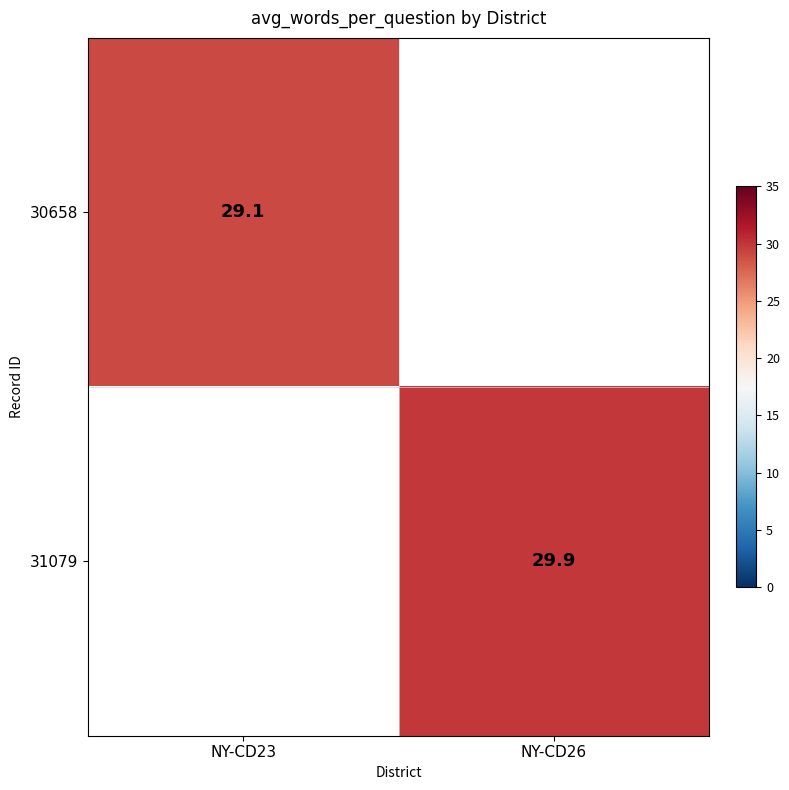

The 31079 series shows 9.1 at NY-CD26. True or false?

False